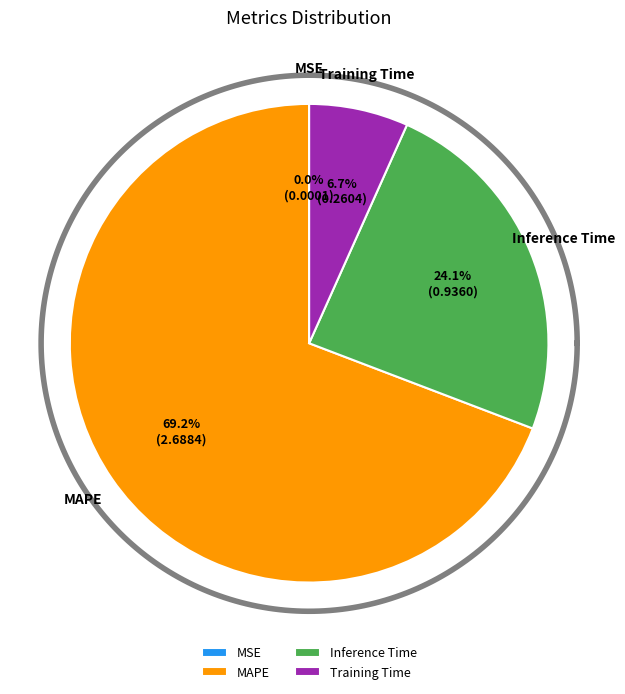

What is the total percentage of Training Time and MSE?

6.7%